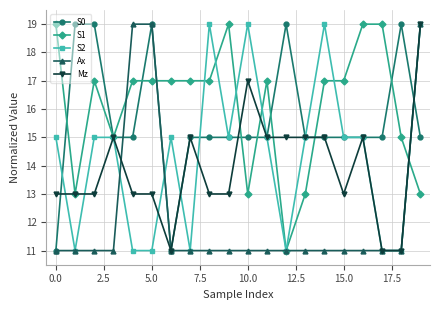

True or false: S1 and Ax intersect in this chart.

True